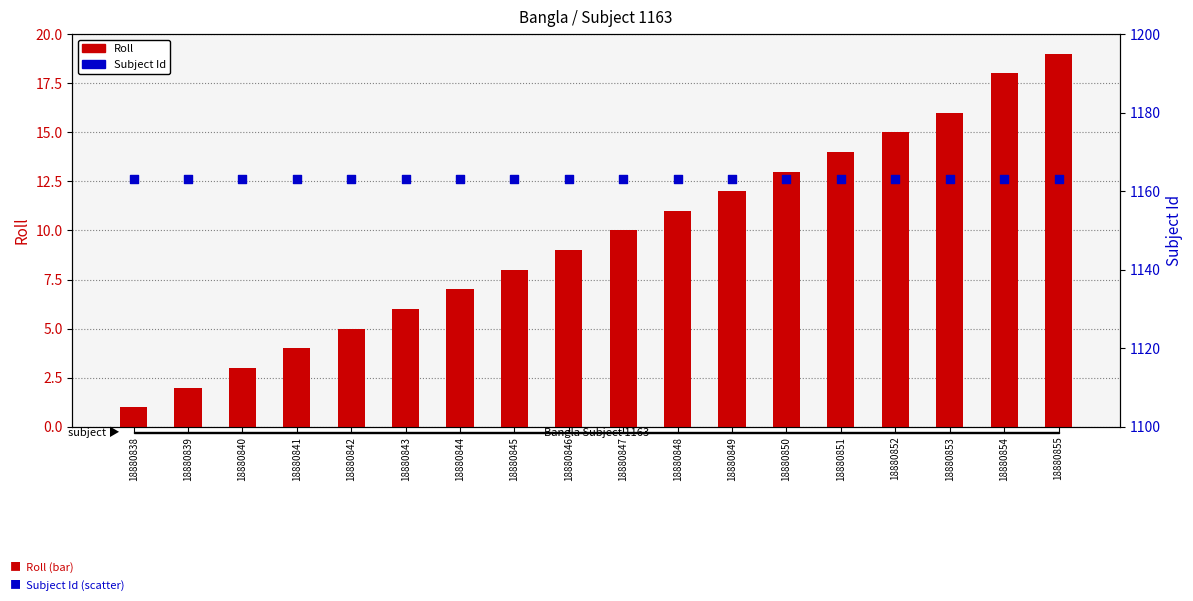

Which series reaches the maximum Y coordinate?

Subject Id